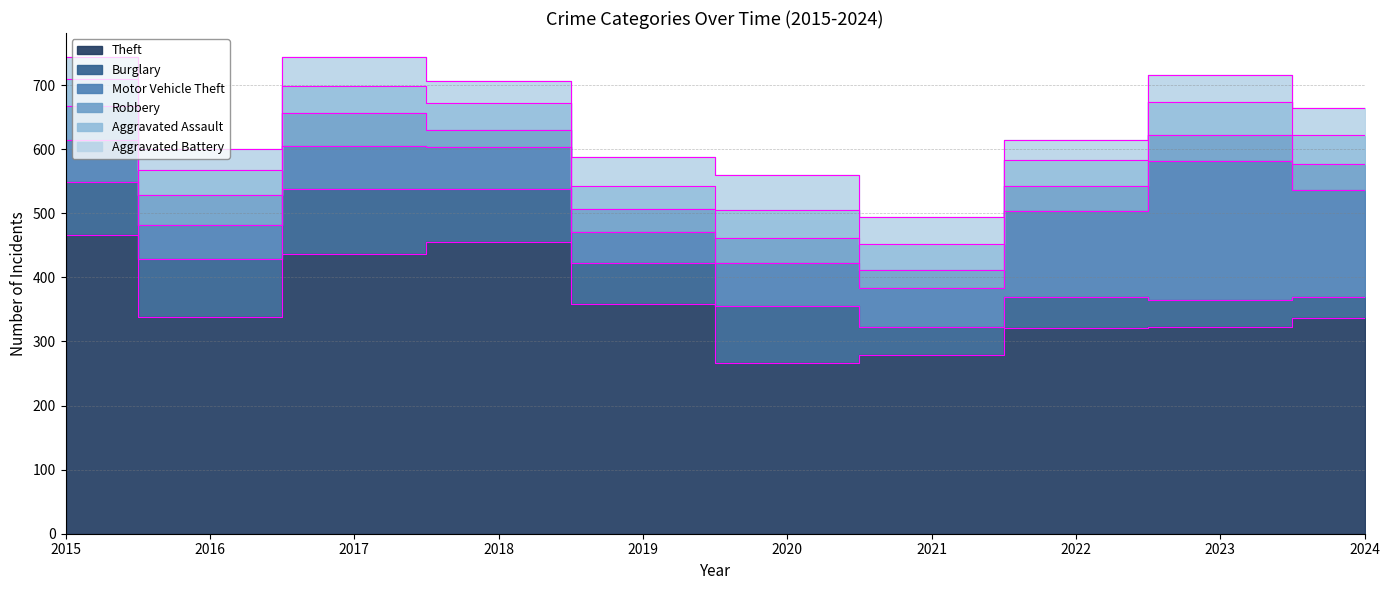

In Robbery, how many points are lower than both neighbors (excluding endpoints)?

3